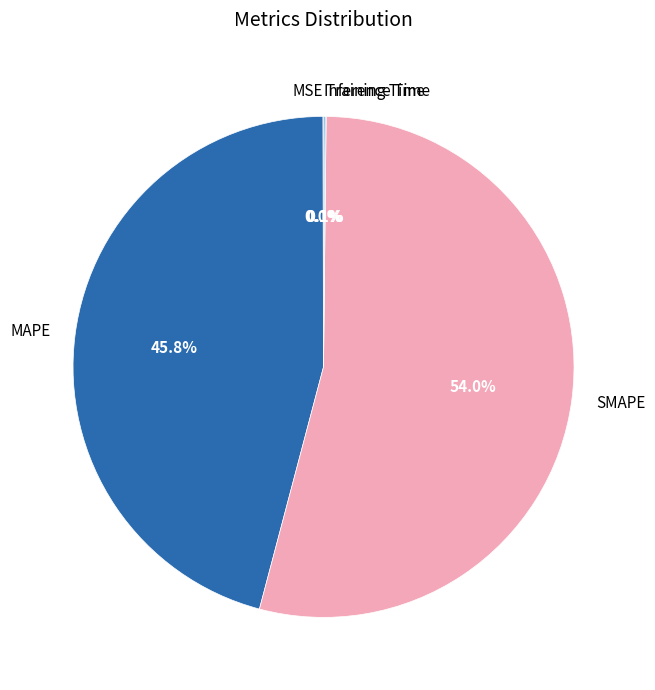

What portion of the pie excludes SMAPE?

46.0%